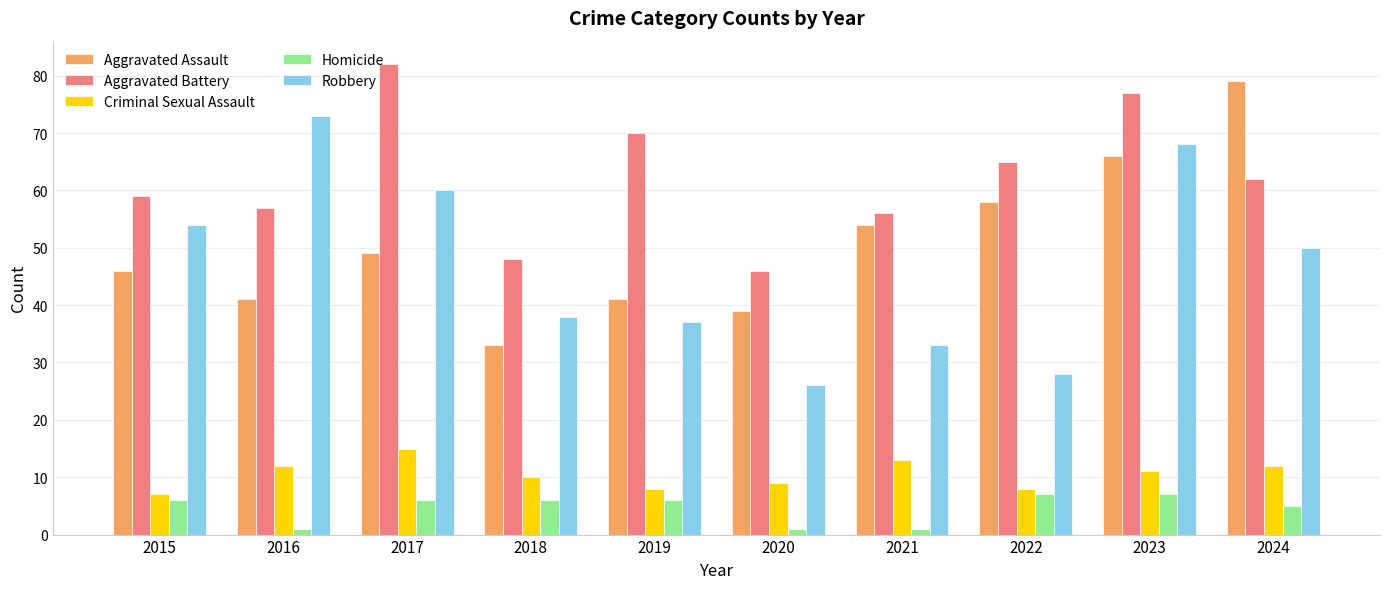

Reading left to right, transcribe all the data shown in this chart.

Aggravated Assault: 46	41	49	33	41	39	54	58	66	79
Aggravated Battery: 59	57	82	48	70	46	56	65	77	62
Criminal Sexual Assault: 7	12	15	10	8	9	13	8	11	12
Homicide: 6	1	6	6	6	1	1	7	7	5
Robbery: 54	73	60	38	37	26	33	28	68	50